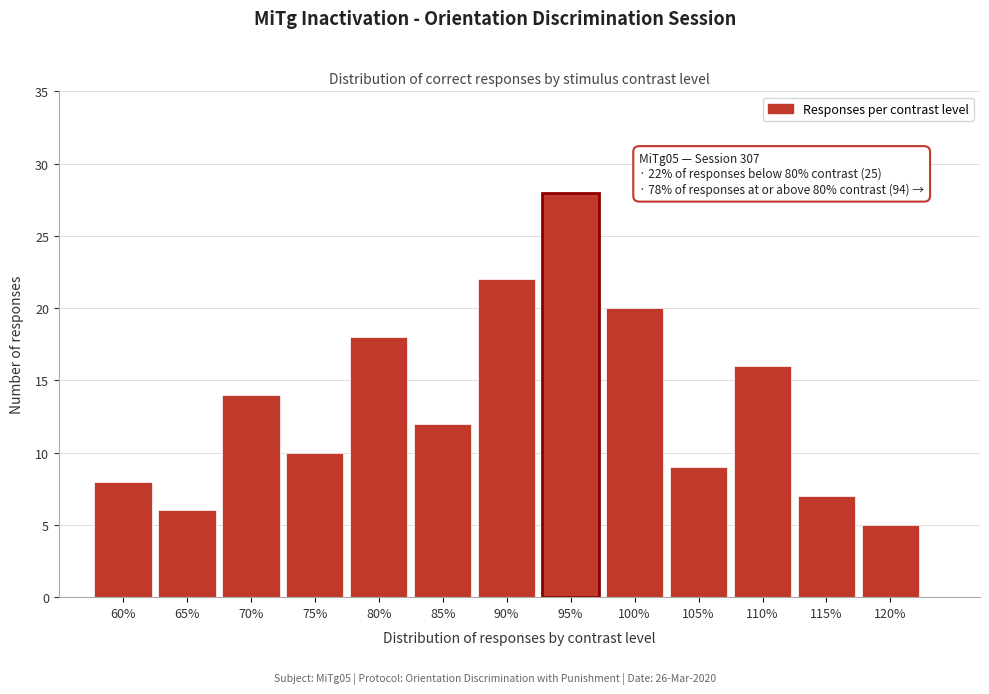

Reading left to right, what are all the values shown in this chart?

8	6	14	10	18	12	22	28	20	9	16	7	5